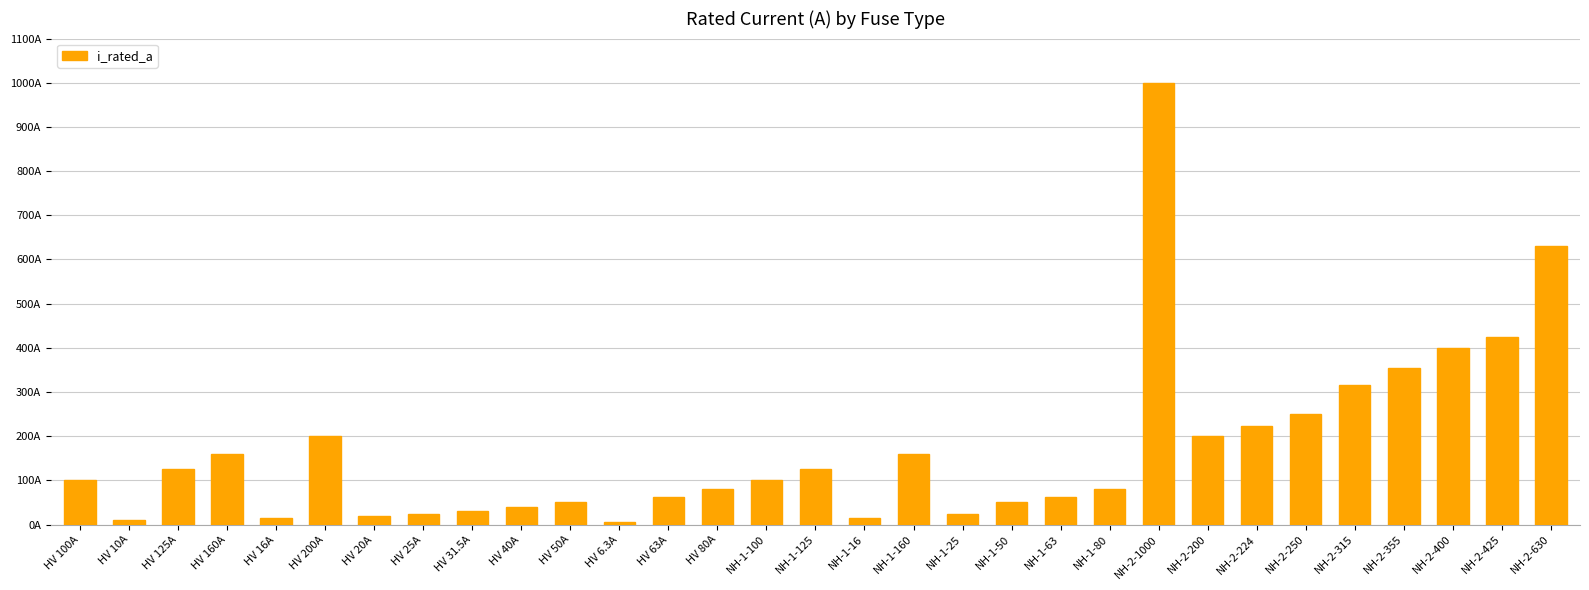

Are the bars horizontal?

No